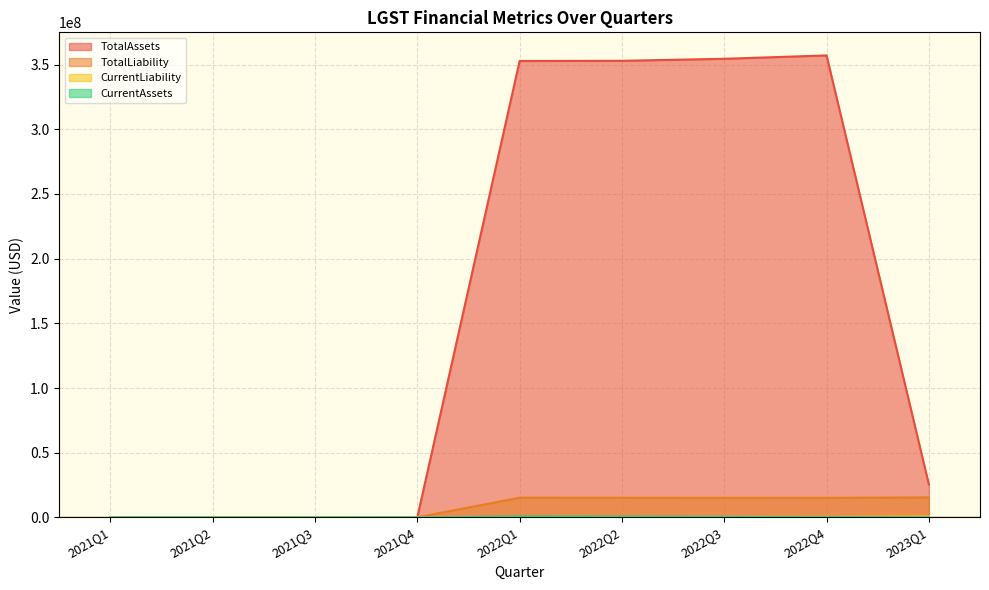

Rank the series by their maximum value, from lowest to highest.

CurrentLiability, CurrentAssets, TotalLiability, TotalAssets